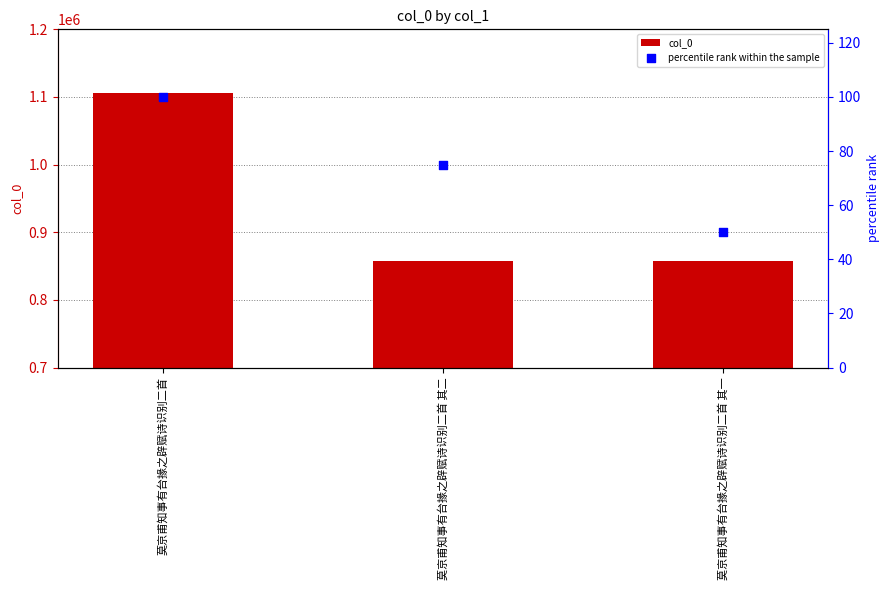

What is the total value across all series at 莫京甫知事有台掾之辟赋诗识别二首 其二?

857944